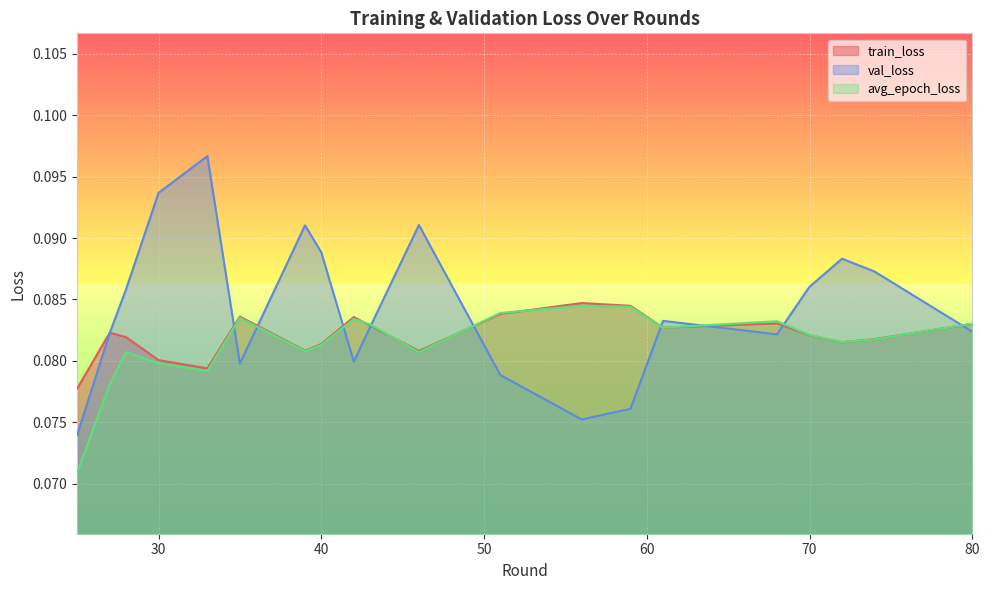

Which series has the widest spread of values?

val_loss